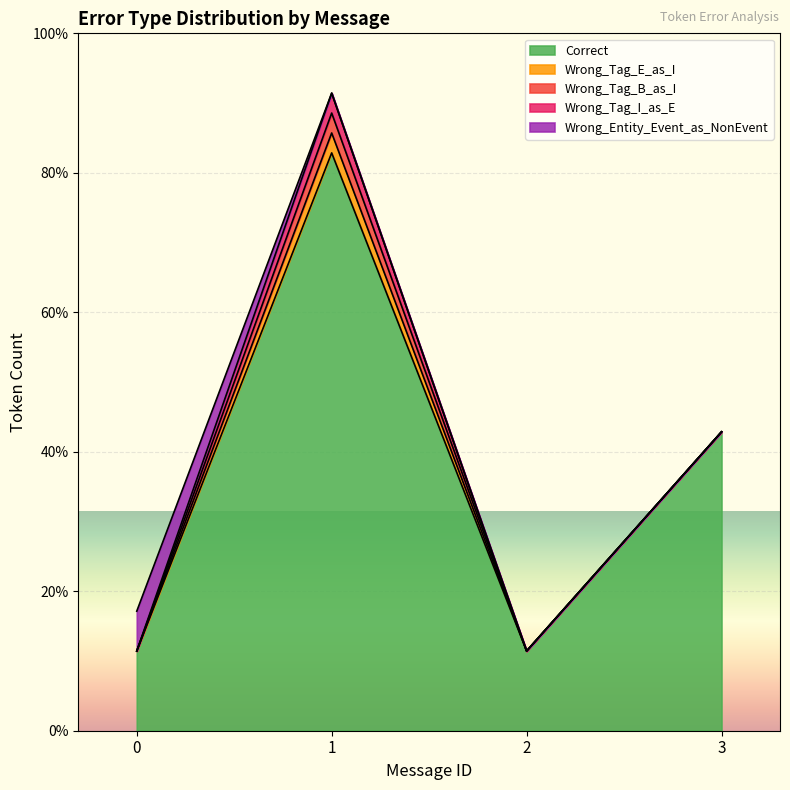

Which series ends up on top after the final intersection of Wrong_Tag_I_as_E and Wrong_Entity_Event_as_NonEvent?

Wrong_Tag_I_as_E